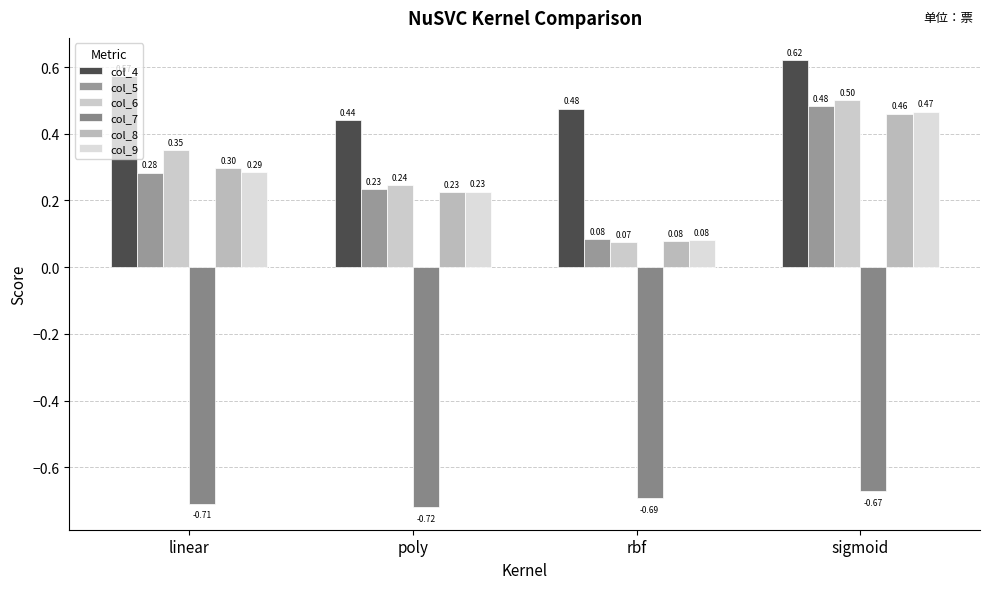

What is the label of the 3rd bar from the right?

poly